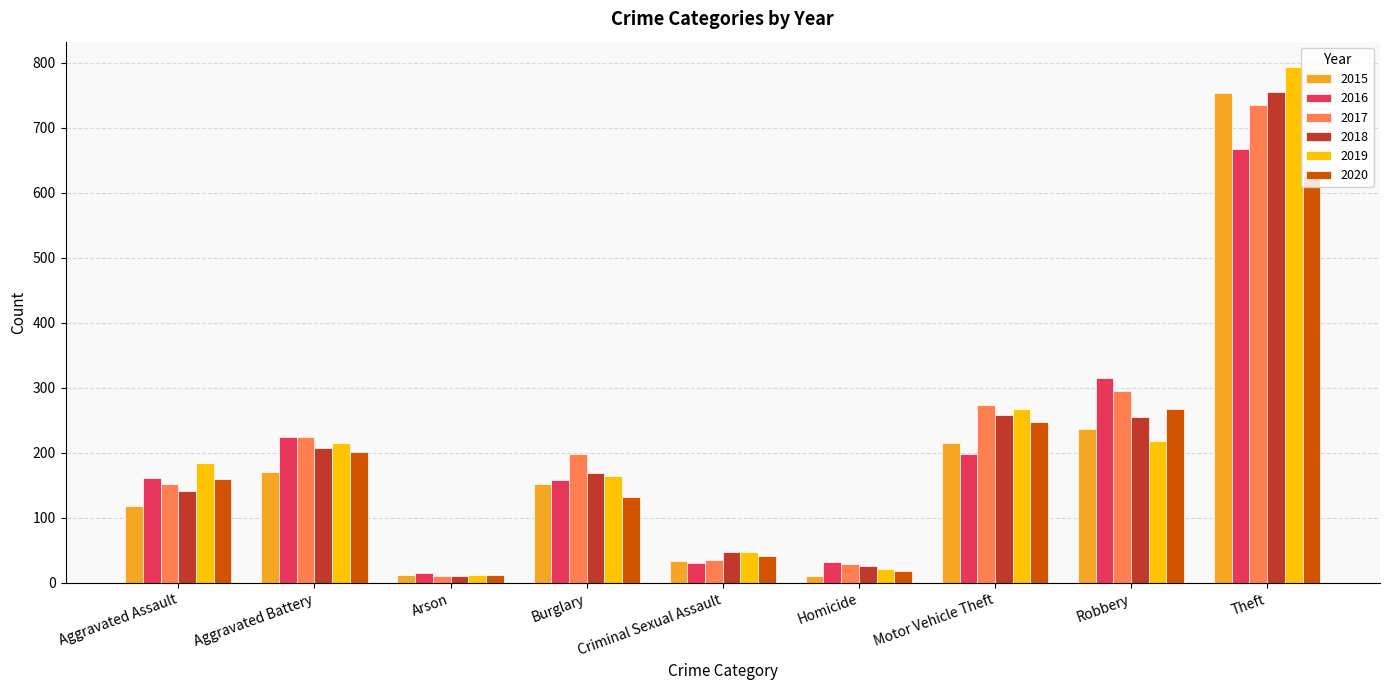

Which series changed the most between Aggravated Assault and Arson?

2019